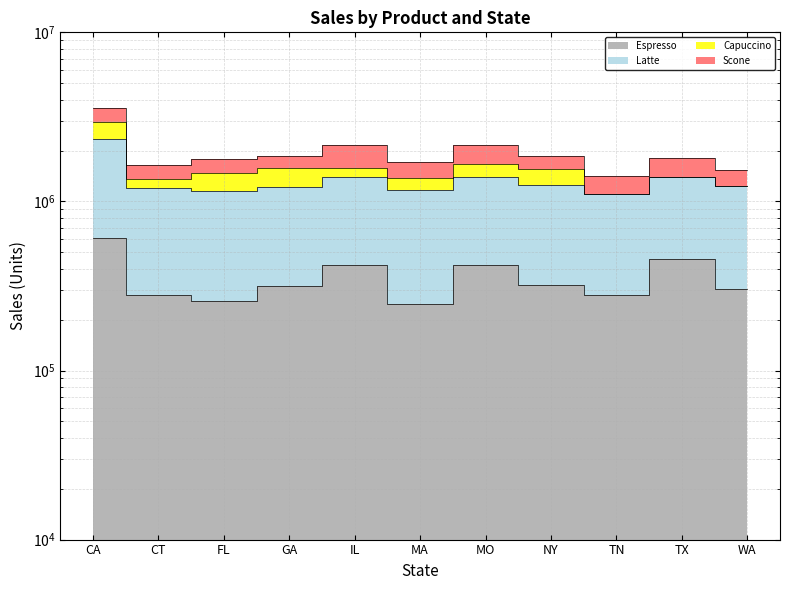

What is the label of the 7th point from the right?

IL